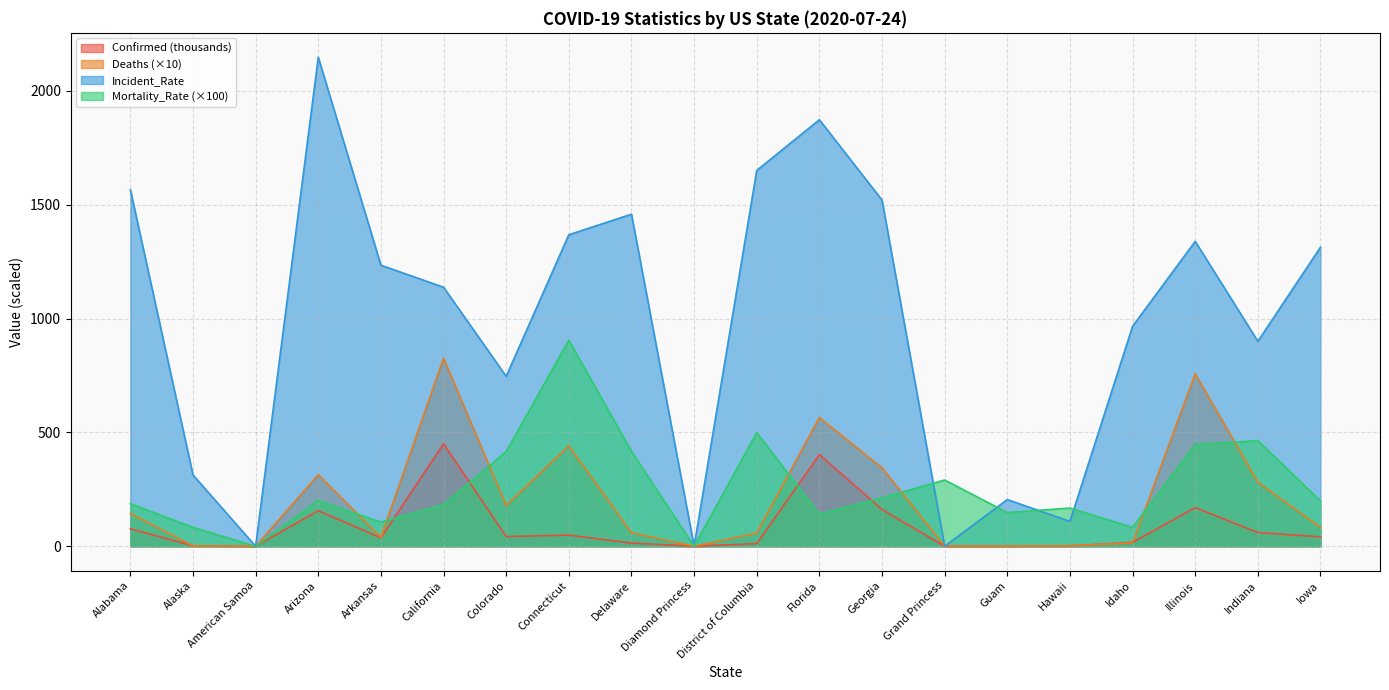

True or false: Confirmed and Mortality_Rate cross at least once.

True